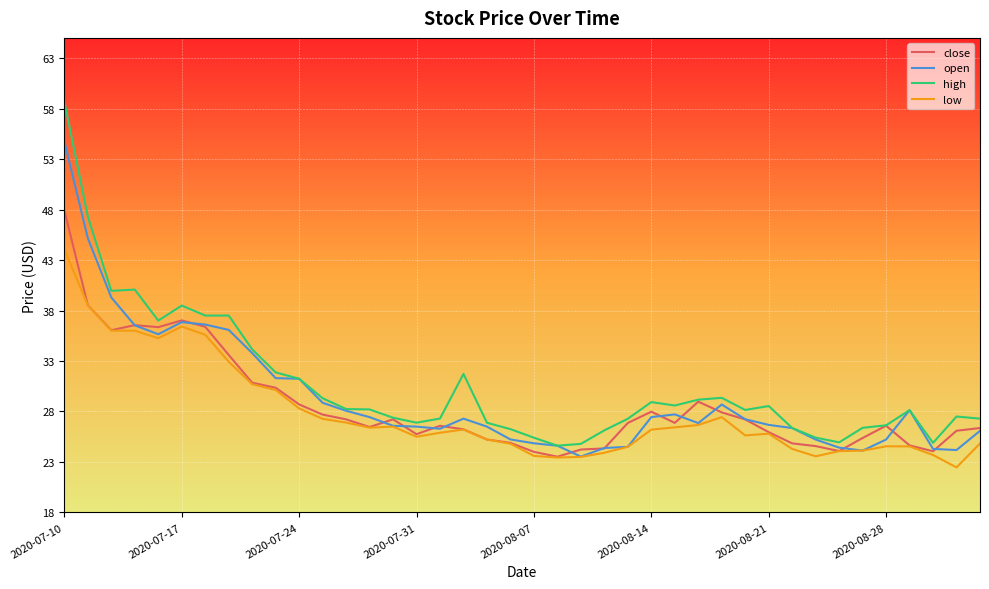

What is the minimum value shown in the chart?

22.5